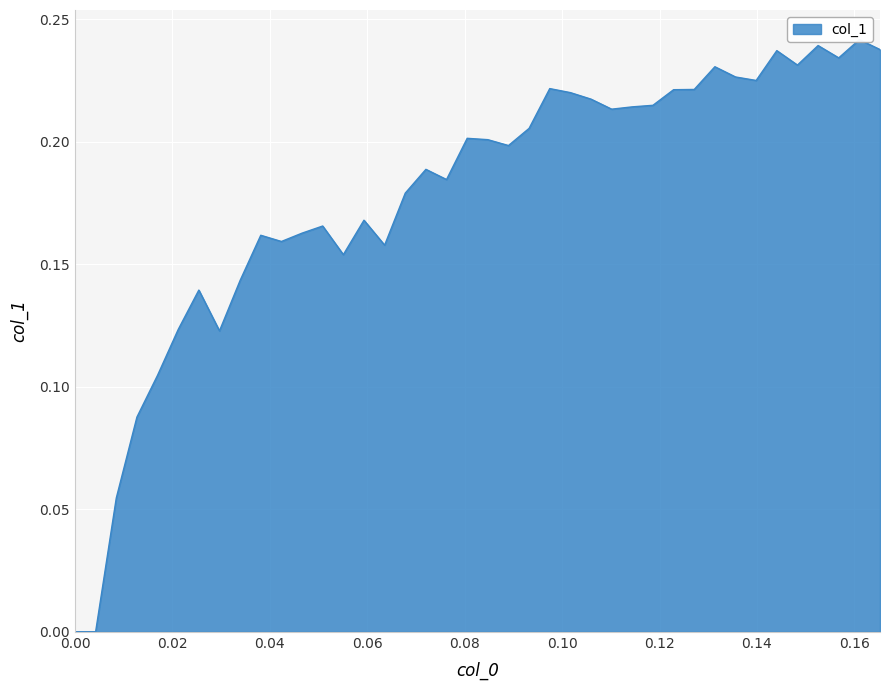

At which category does the data reach its first local valley?

0.029661